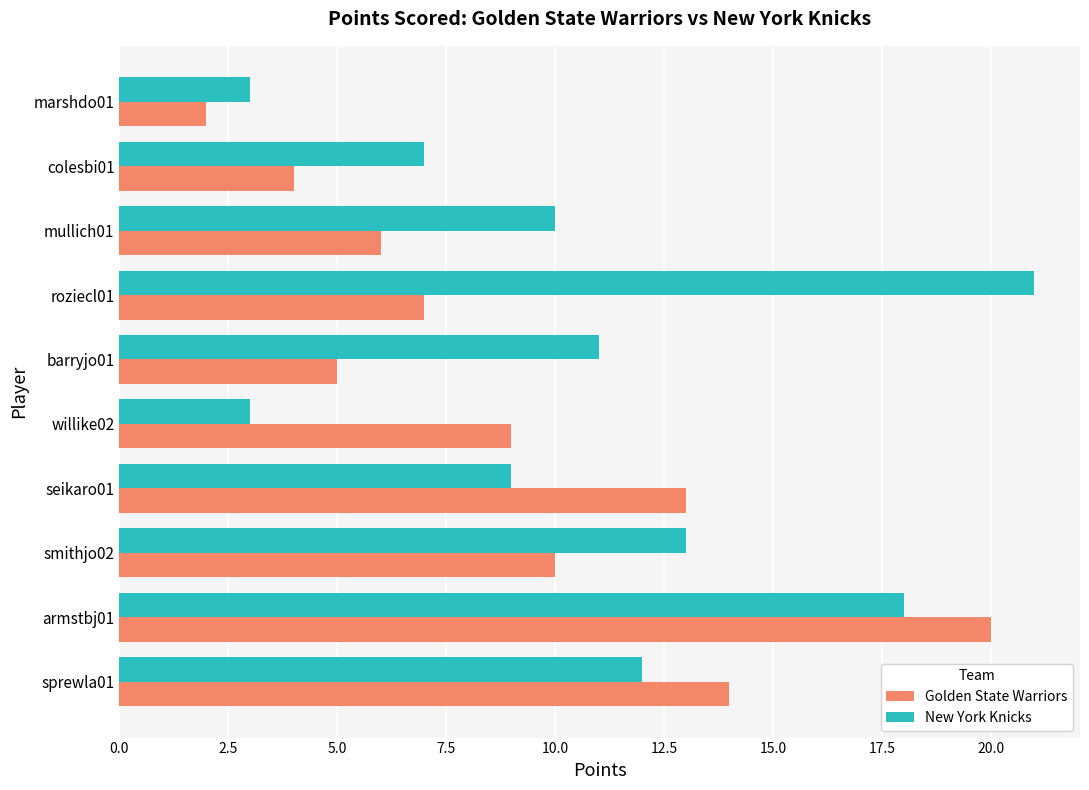

Between barryjo01 and colesbi01, which series saw the biggest shift?

New York Knicks